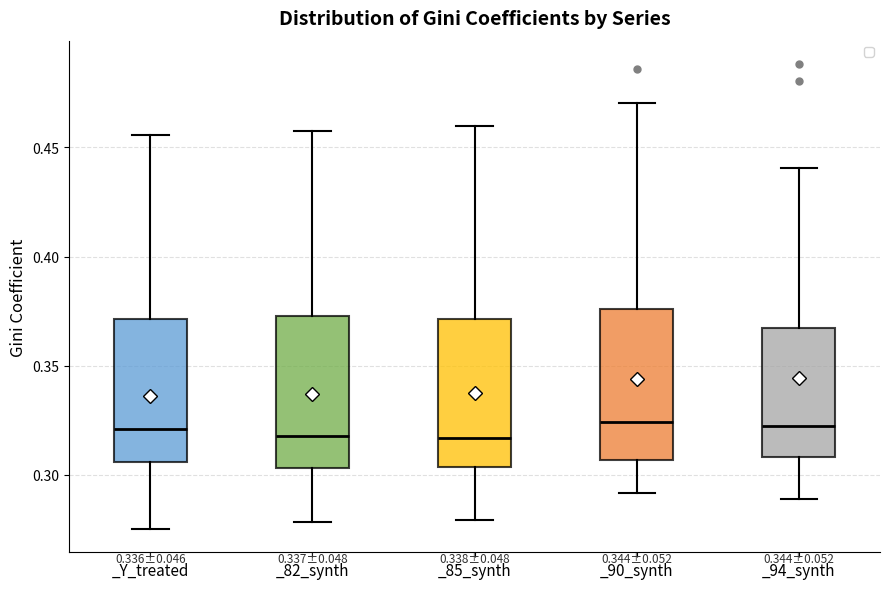

Reading left to right, transcribe this box plot: for each box, give where its median line is, the range the box spans, and where its two whiskers end, as read against the y-axis. The values are not printed on the chart, so give them approximately, as read against the axis.

_Y_treated: median 0.320, box 0.305 to 0.370, whiskers 0.275 to 0.455
_82_synth: median 0.320, box 0.305 to 0.375, whiskers 0.280 to 0.455
_85_synth: median 0.315, box 0.305 to 0.370, whiskers 0.280 to 0.460
_90_synth: median 0.325, box 0.305 to 0.375, whiskers 0.290 to 0.470
_94_synth: median 0.320, box 0.310 to 0.365, whiskers 0.290 to 0.440